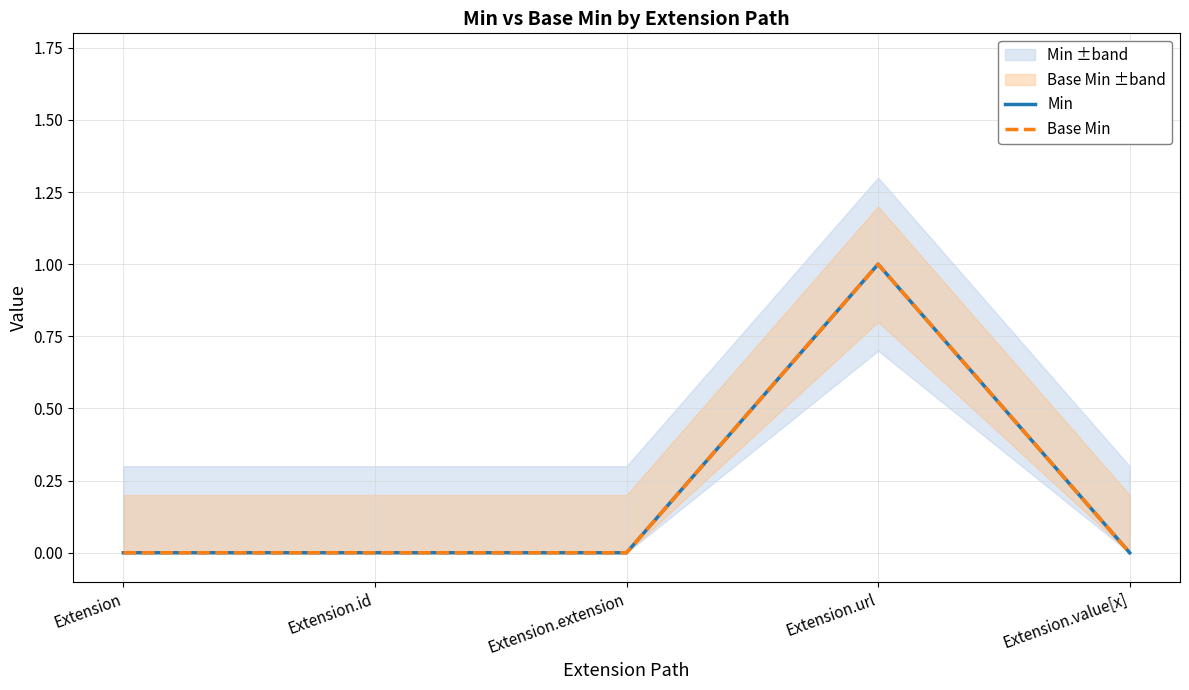

True or false: Base Min and Min intersect in this chart.

False